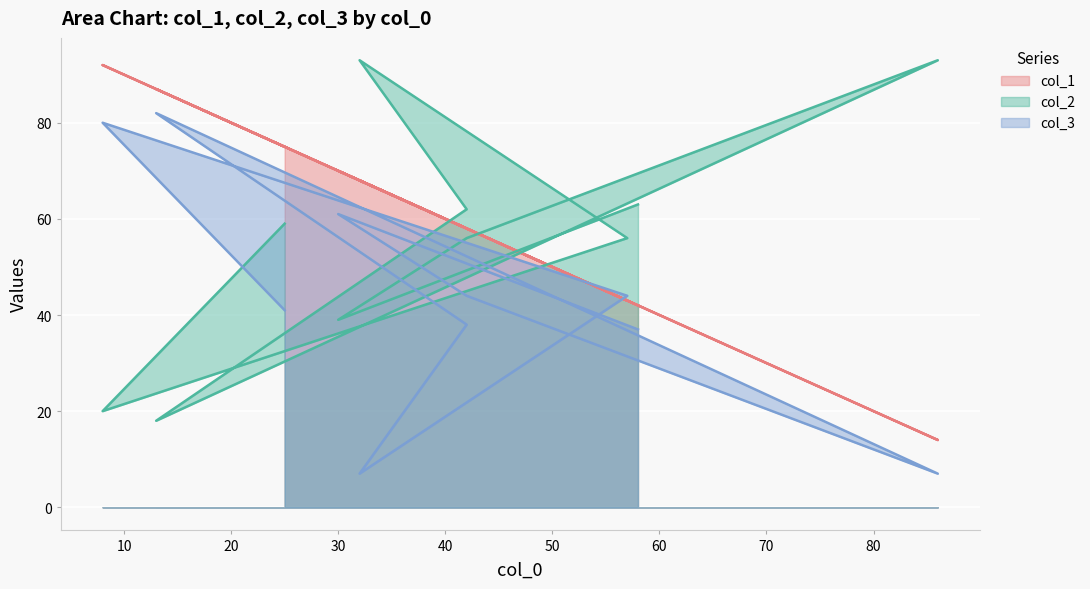

What is the difference between the col_2 values at 8 and 57?

36